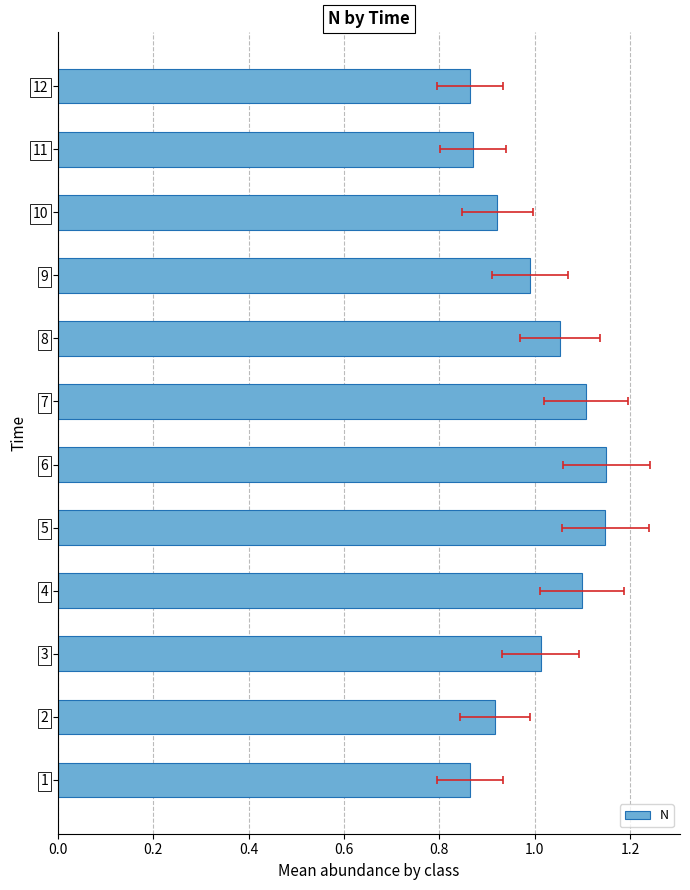

What is the minimum value shown in the chart?

0.9